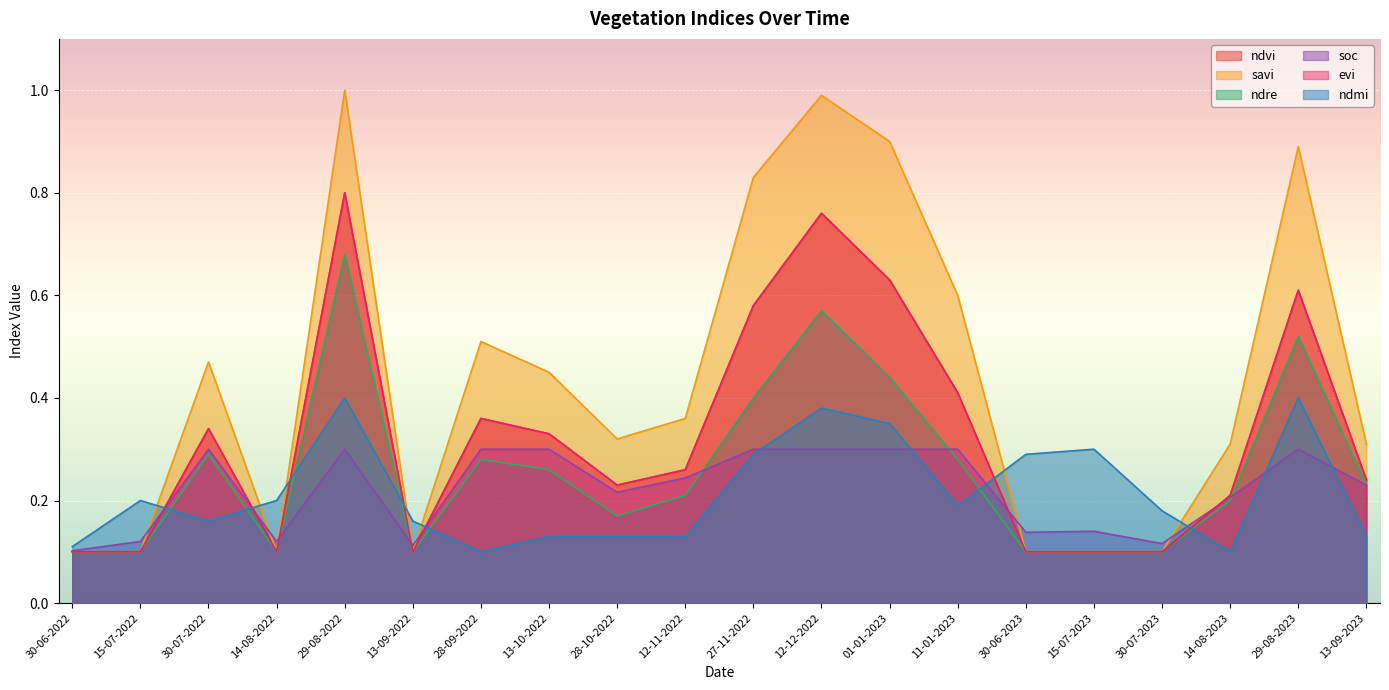

Which label corresponds to the smallest value in the chart?

30-06-2022